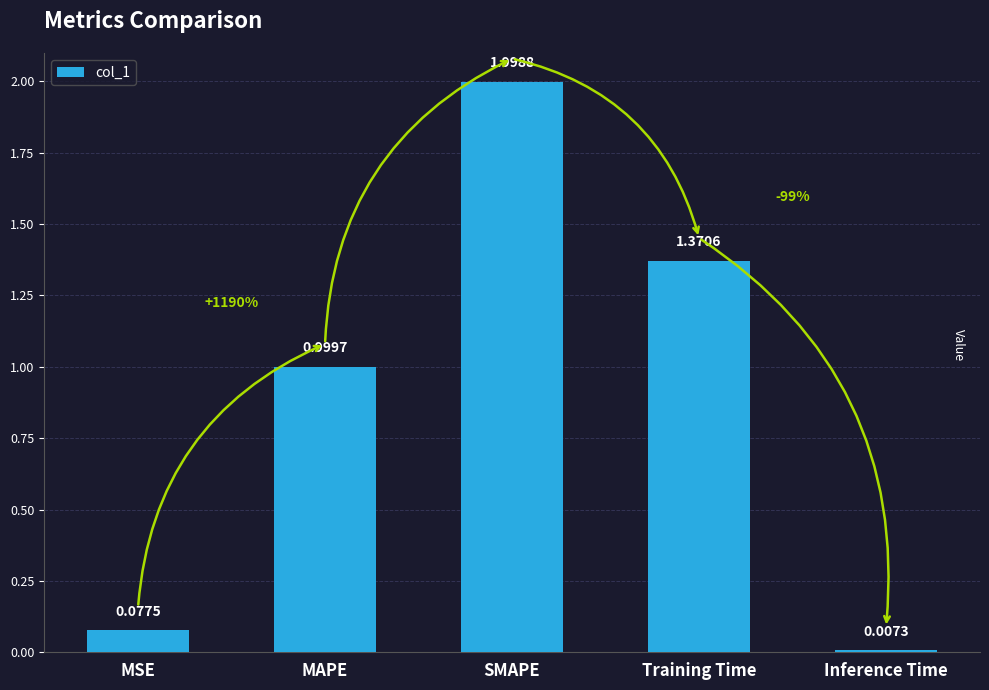

Are the bars horizontal?

No